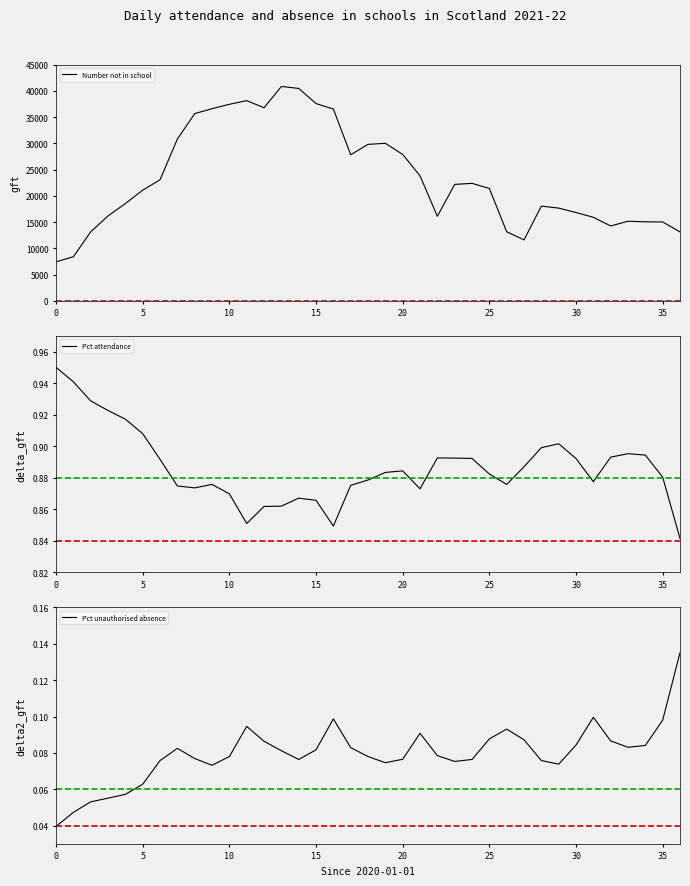

What is the value of the Pct attendance point at the 28th from the left?

0.9